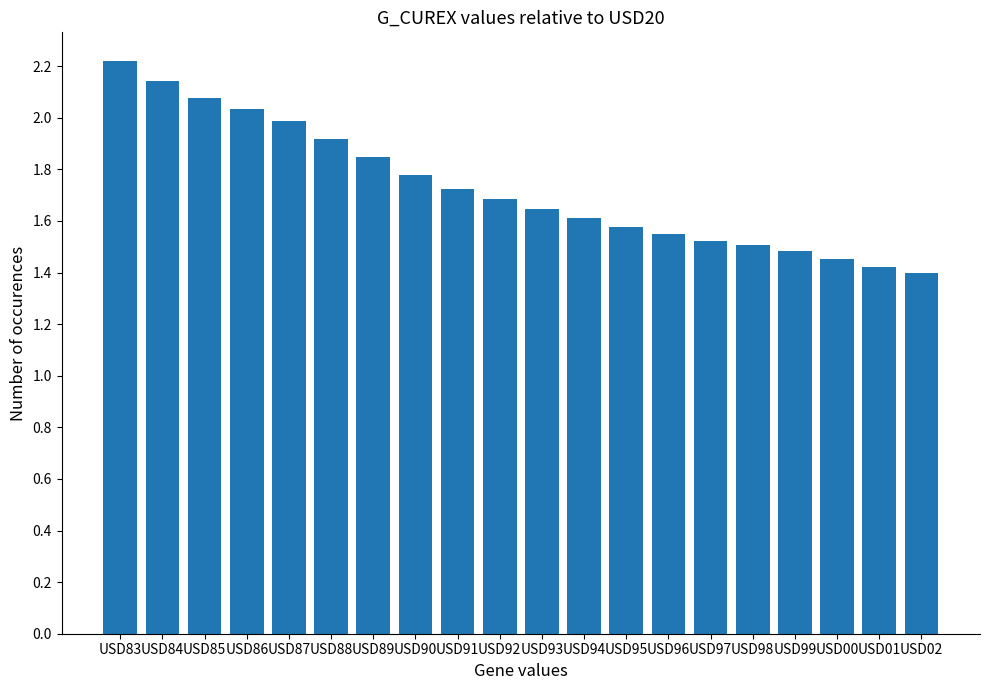

What is the change in value from USD99 to USD01?

-0.1